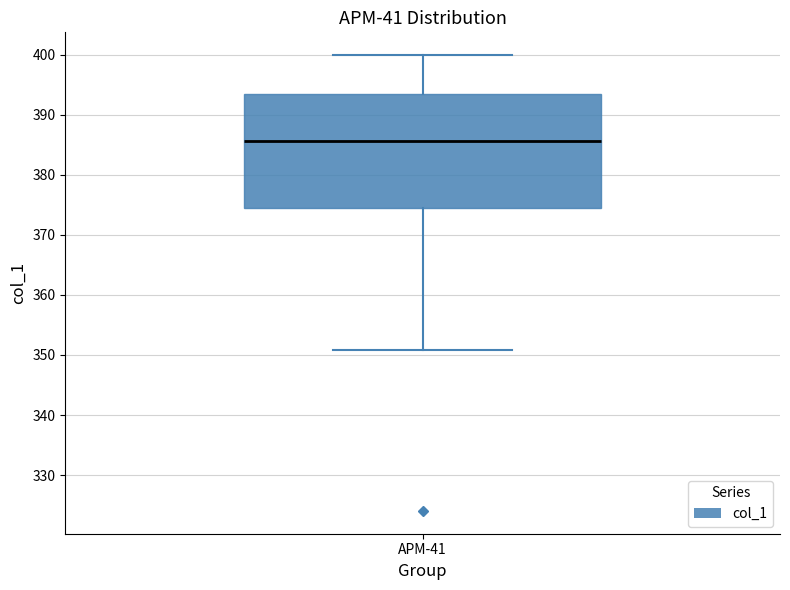

Transcribe this box plot: give where the median line is, the range the box spans, and where the two whiskers end, as read against the y-axis. The values are not printed on the chart, so give them approximately, as read against the axis.

median 386, box 374 to 393, whiskers 351 to 400